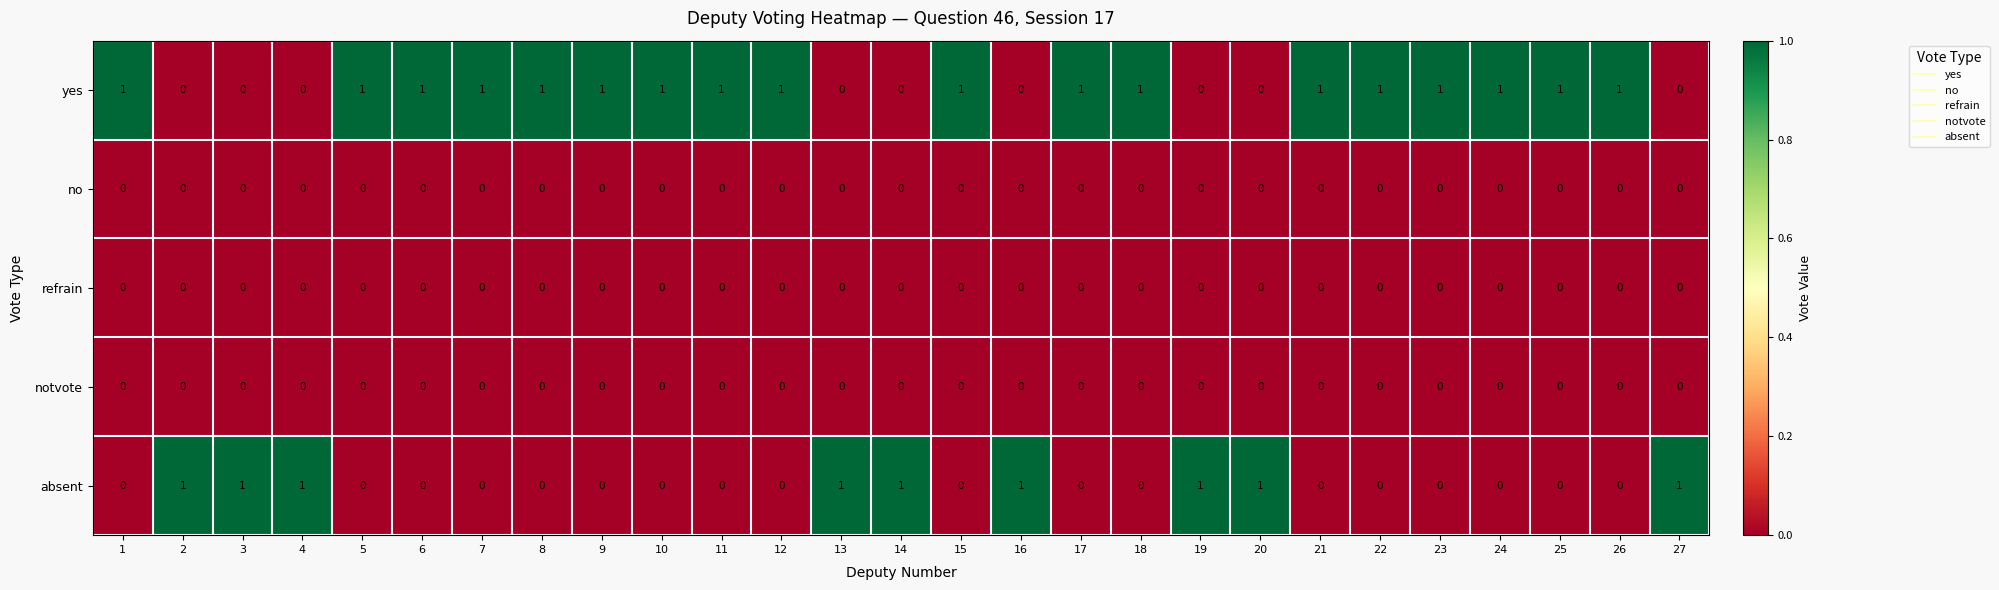

Which series has the largest total across all categories?

yes